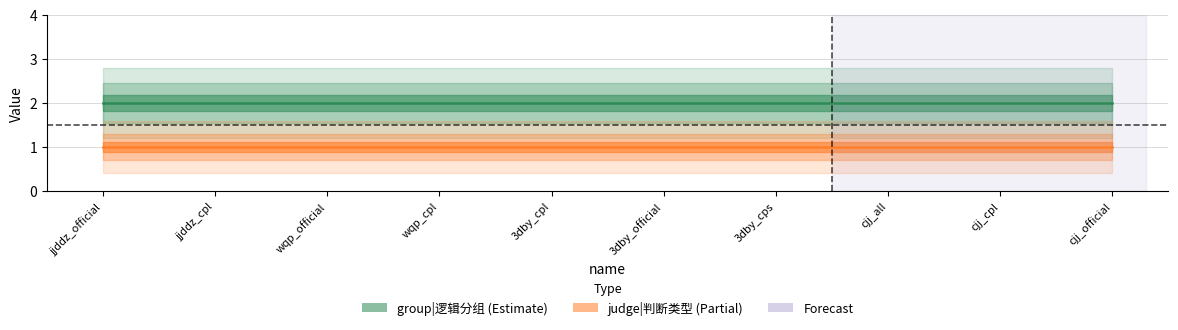

The group|逻辑分组 series shows 2 at 3dby_cps. True or false?

True